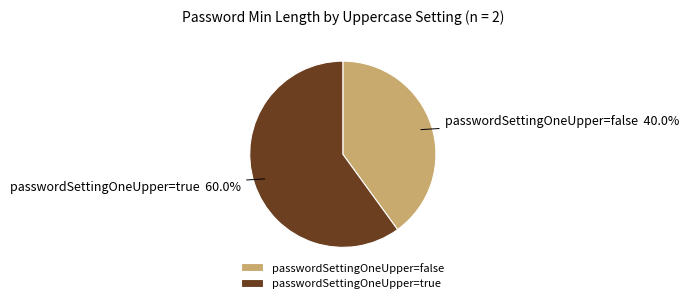

What percentage do passwordSettingOneUpper=false and passwordSettingOneUpper=true together represent?

100.0%